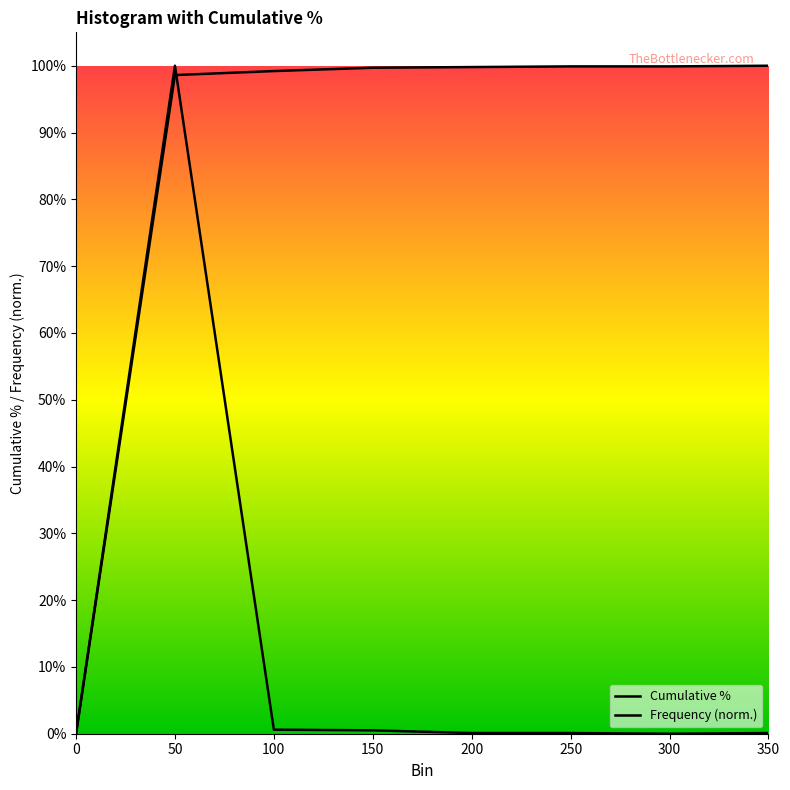

Which series changed the most between 50 and 300?

Frequency (norm.)